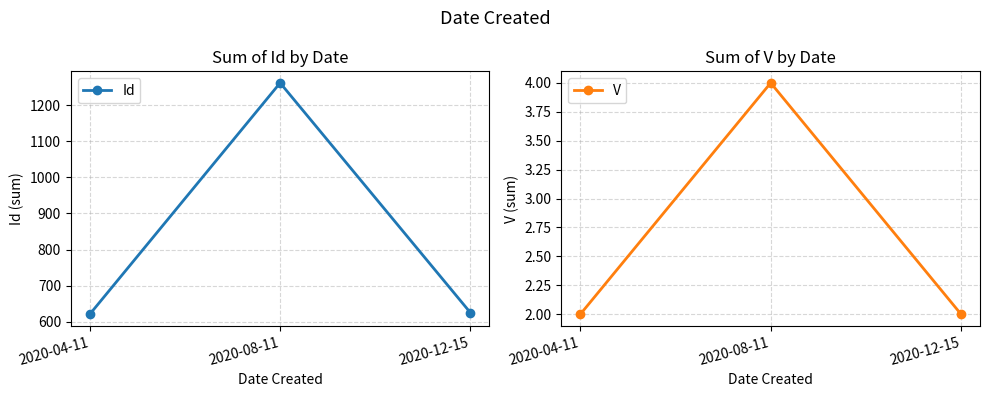

The value of Id at 2020-08-11 is 1799. True or false?

False